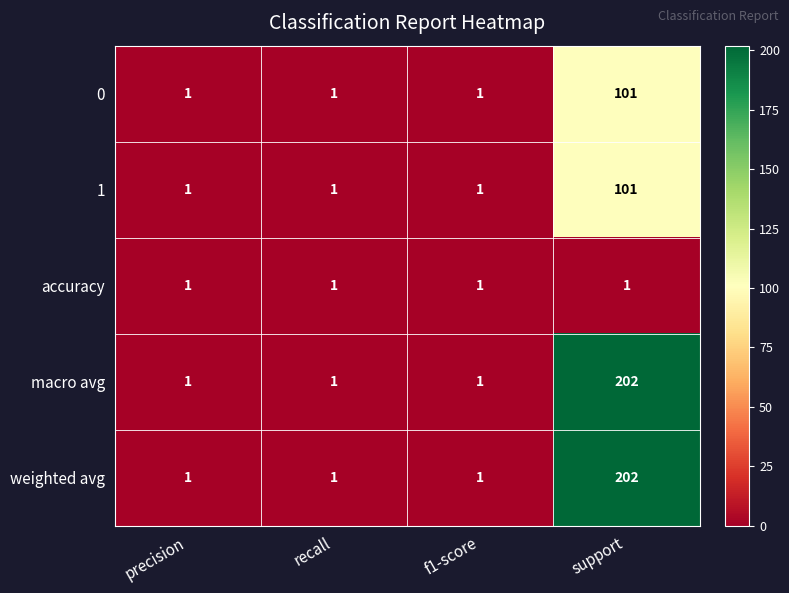

Is it true that 1 equals 2 at precision?

False